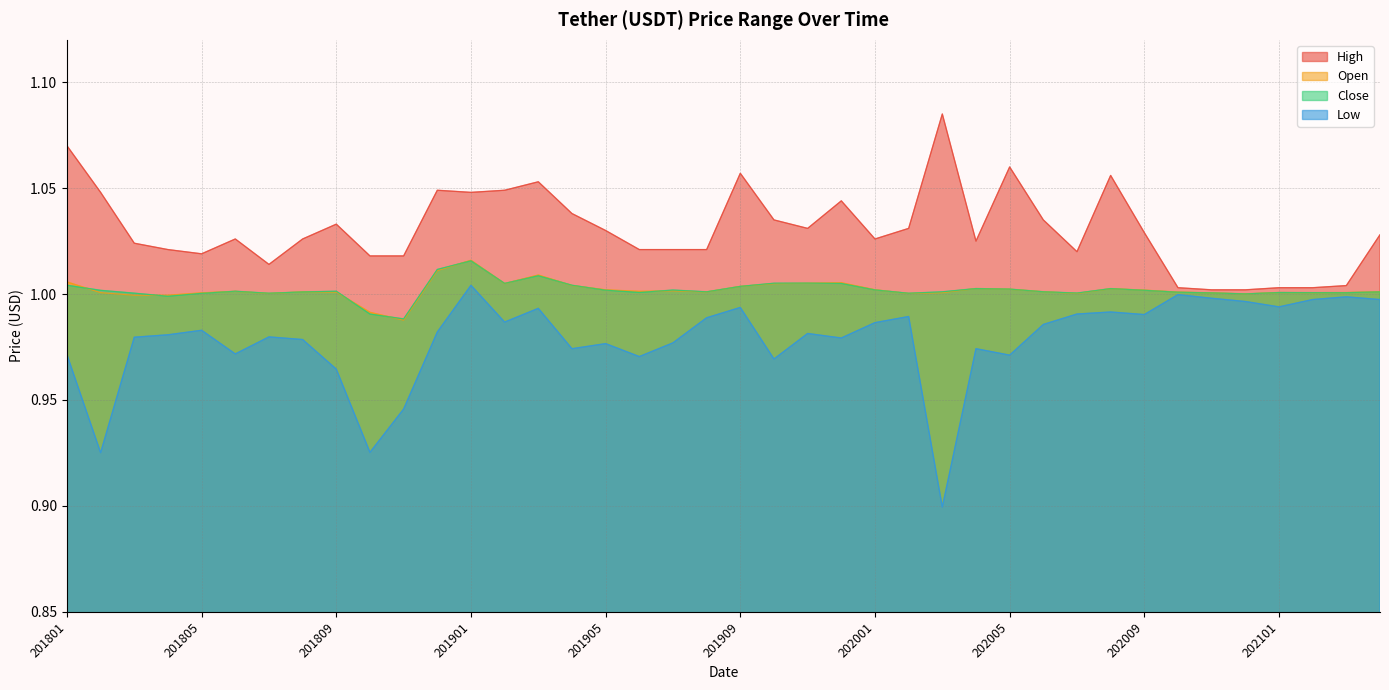

Does the chart display data point markers on the line(s)?

No